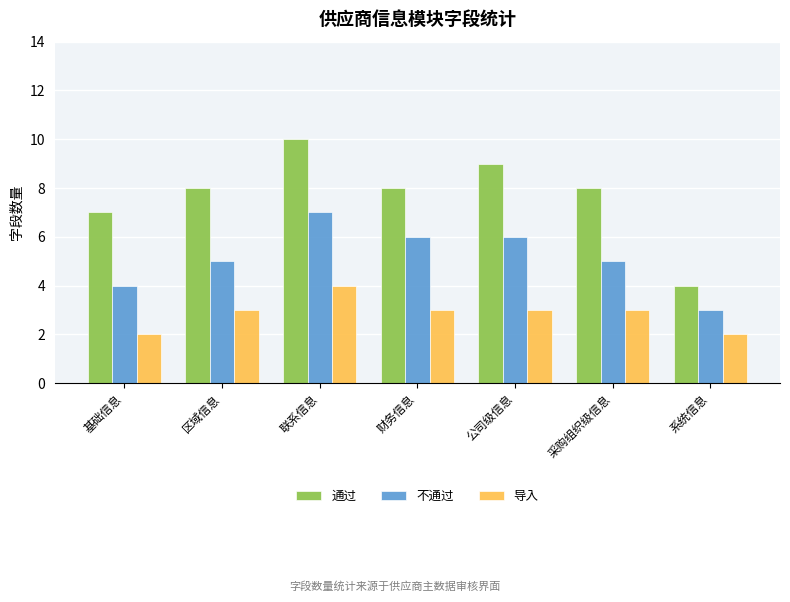

What is the difference between the maximum and second lowest values in the 通过 series?

3